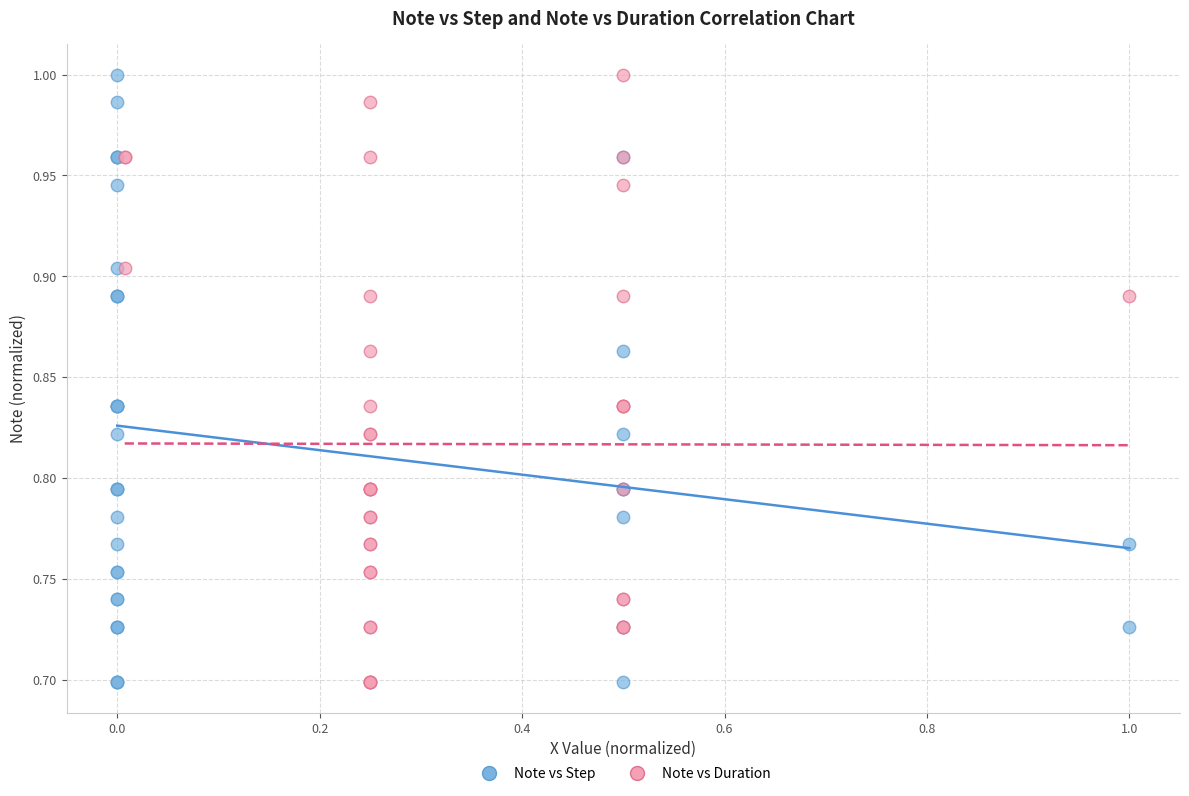

What are all the series names shown in the legend?

Note vs Step, Note vs Duration